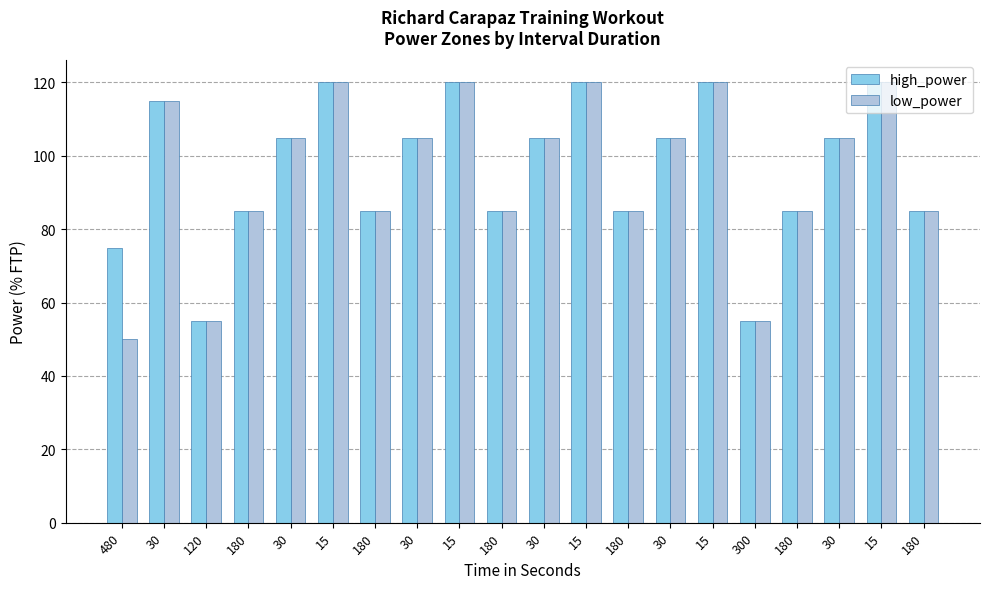

Count the number of categories in the chart.

20